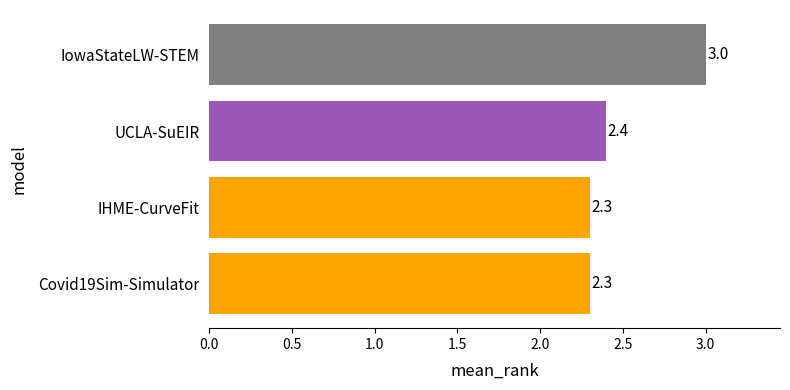

What is the ratio of the value at UCLA-SuEIR to the value at IHME-CurveFit?

1.0